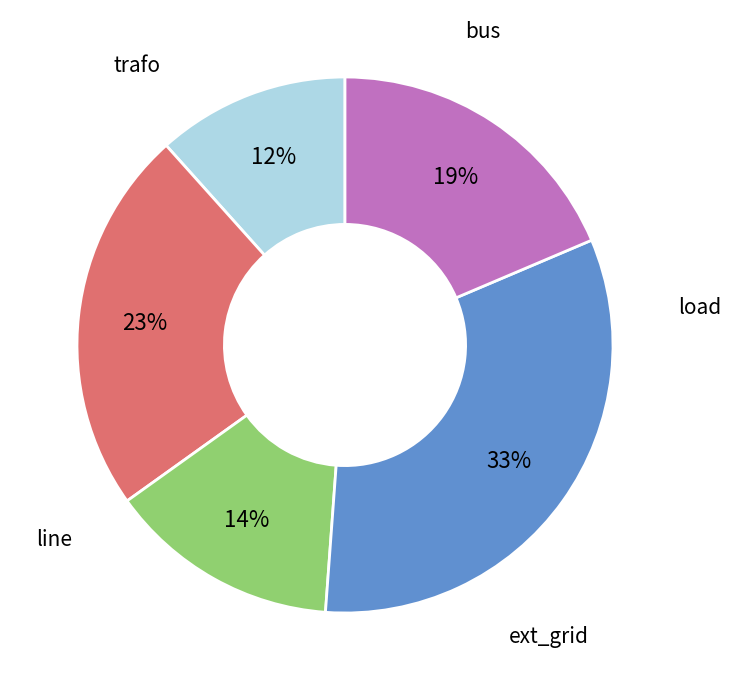

How many slices are in this pie chart?

5